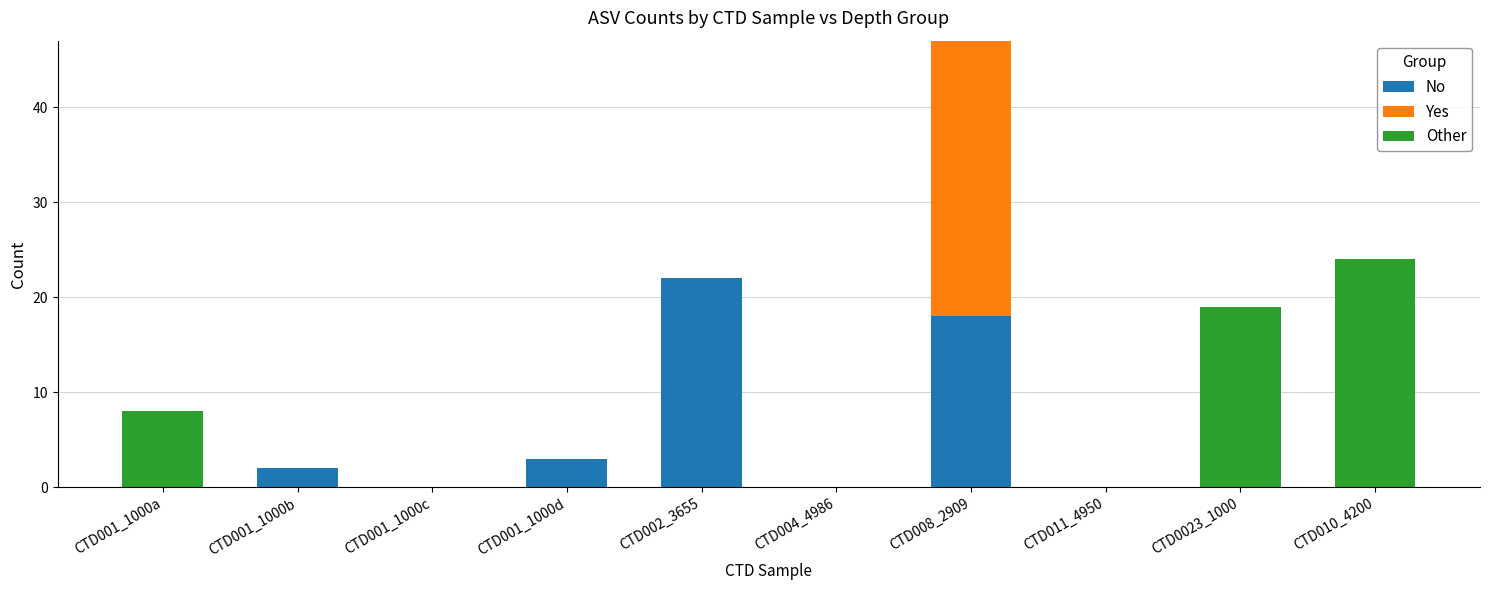

What is the highest value of the No series?

22